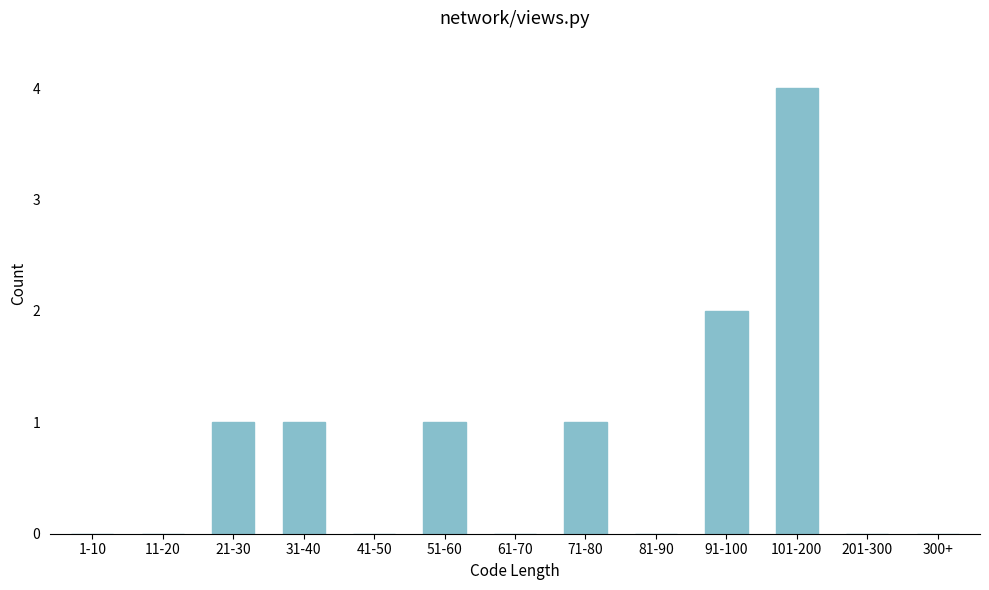

Reading left to right, list all the values displayed in this chart.

1-10=0	11-20=0	21-30=1	31-40=1	41-50=0	51-60=1	61-70=0	71-80=1	81-90=0	91-100=2	101-200=4	201-300=0	300+=0